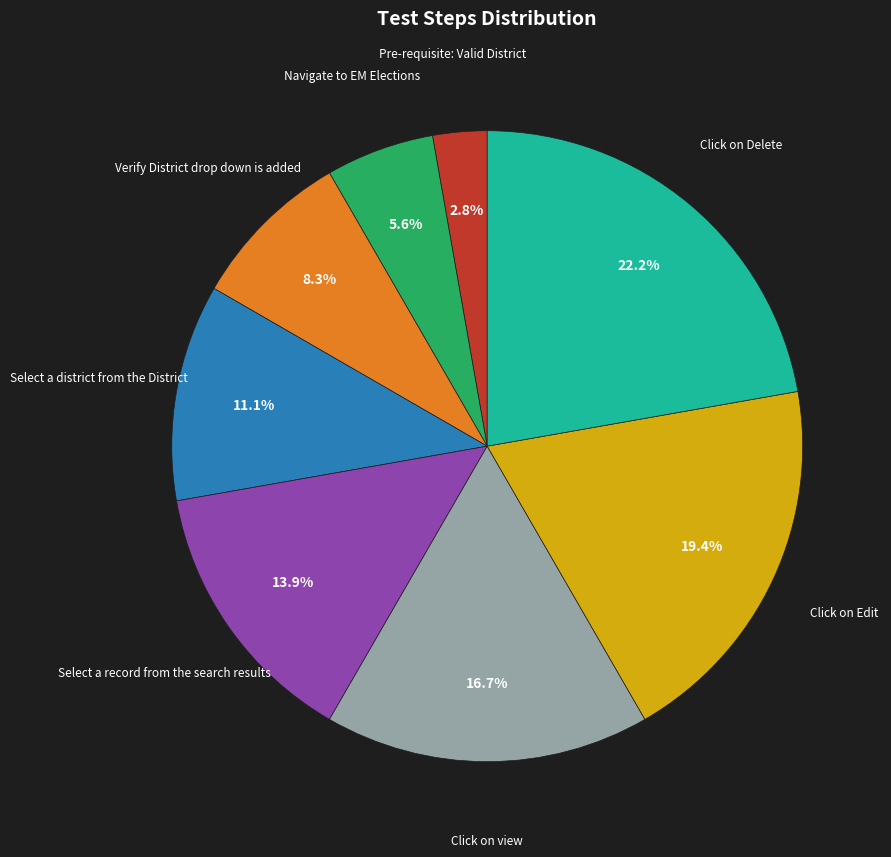

Is there any slice that represents more than half of the pie?

No